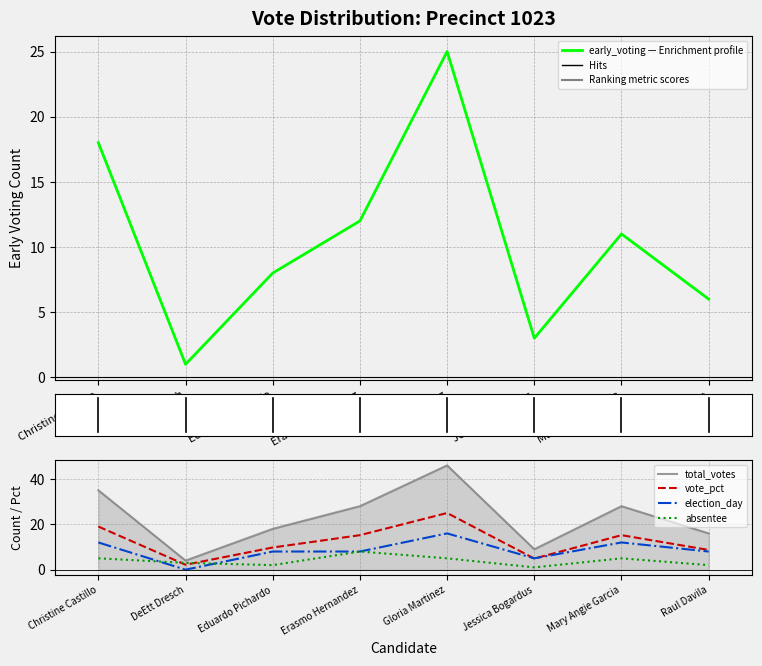

Which has a higher value, Gloria Martinez or Erasmo Hernandez?

Gloria Martinez